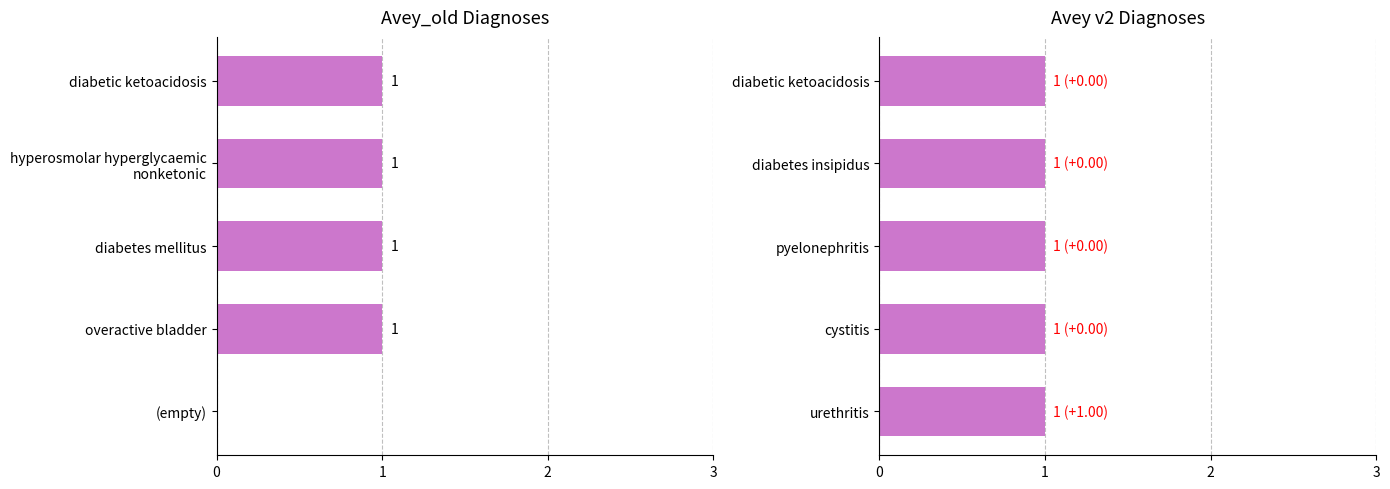

Is it true that Avey_old equals 0.5 at (empty)?

False